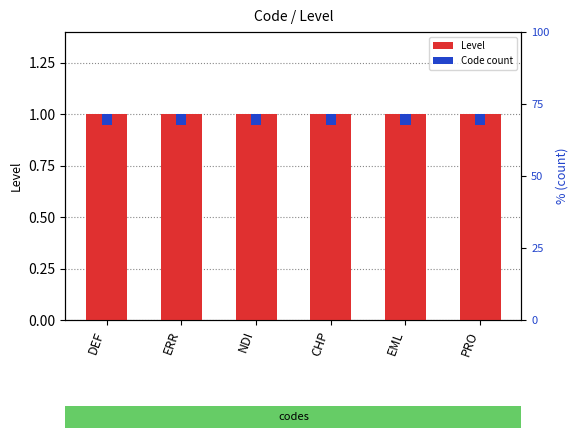

Rank the series by their average value, from highest to lowest.

Level, Code count